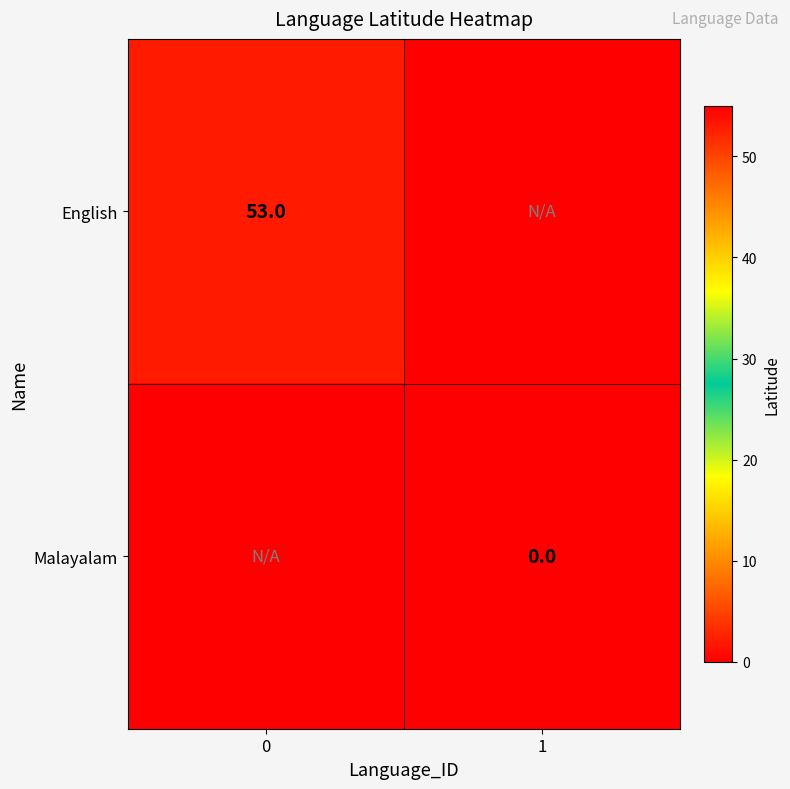

At which label does row_0 reach its minimum?

1